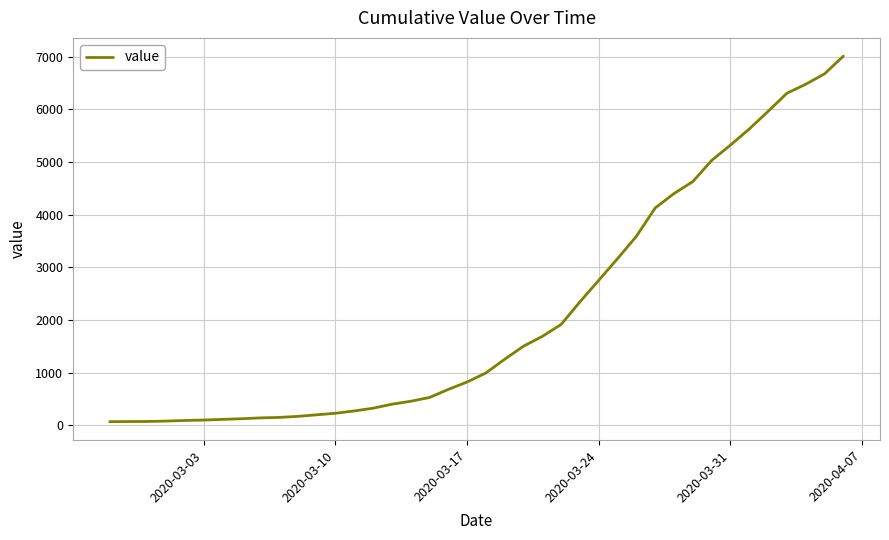

What is the difference between the maximum and minimum values?

6944